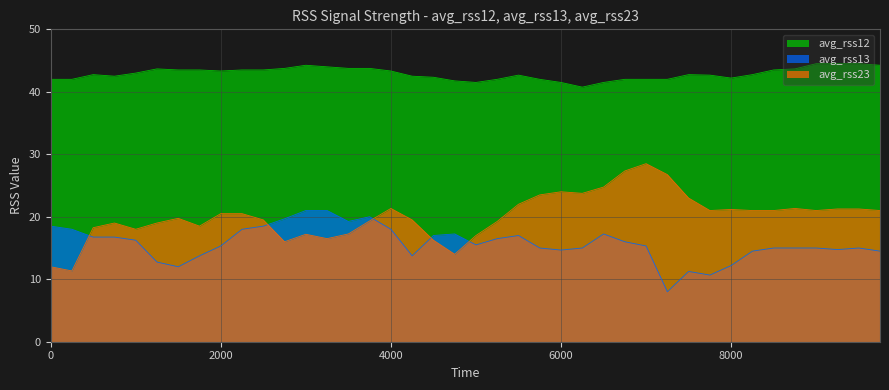

Which series has the largest total across all categories?

avg_rss12